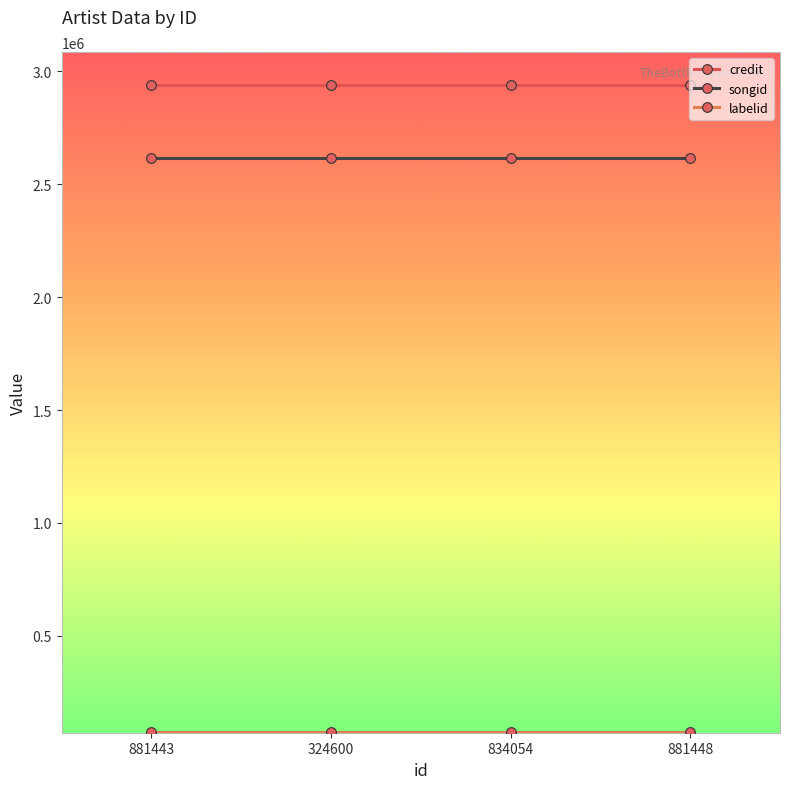

What is the difference between the highest and lowest values at 881448?

2862331